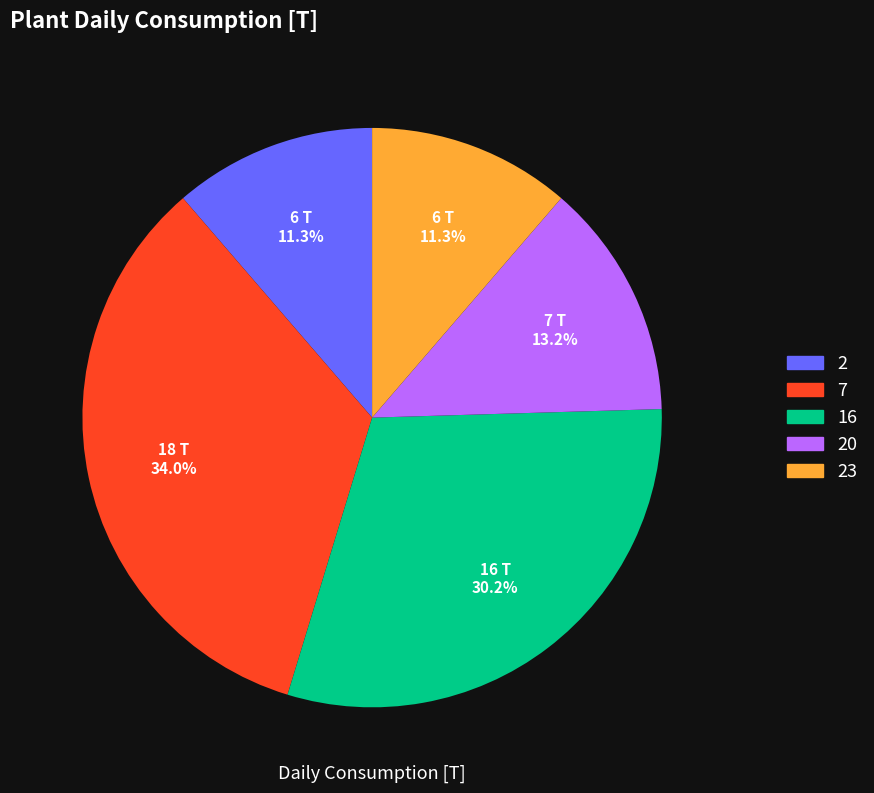

True or false: 7 accounts for 34% of the total.

True